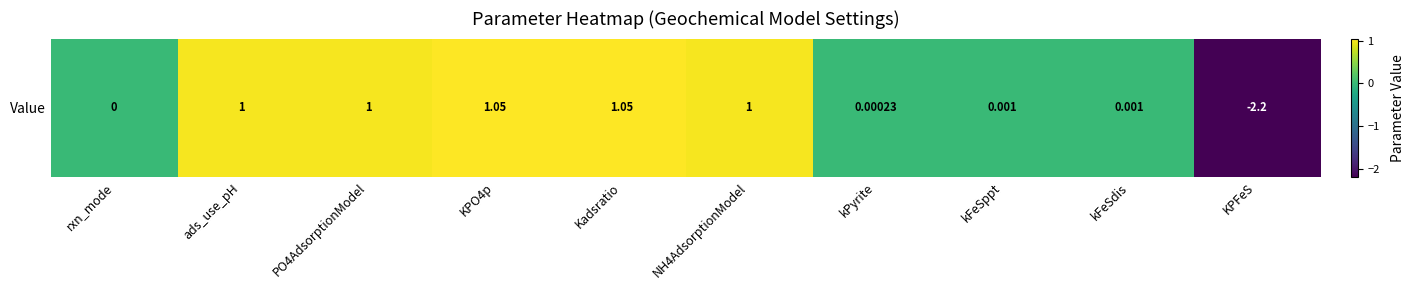

How many distinct data groups are displayed?

1